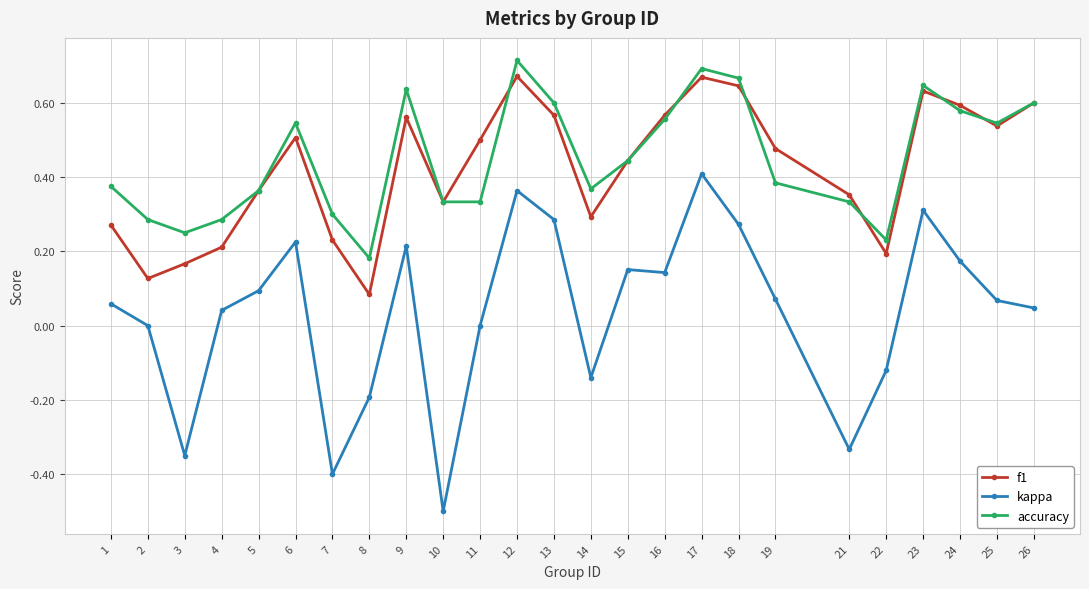

Which series has the largest range (max minus min)?

kappa